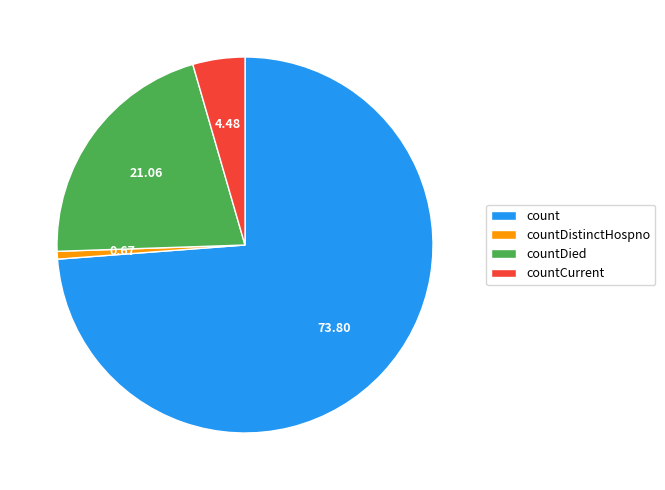

Count the number of slices in the pie.

4